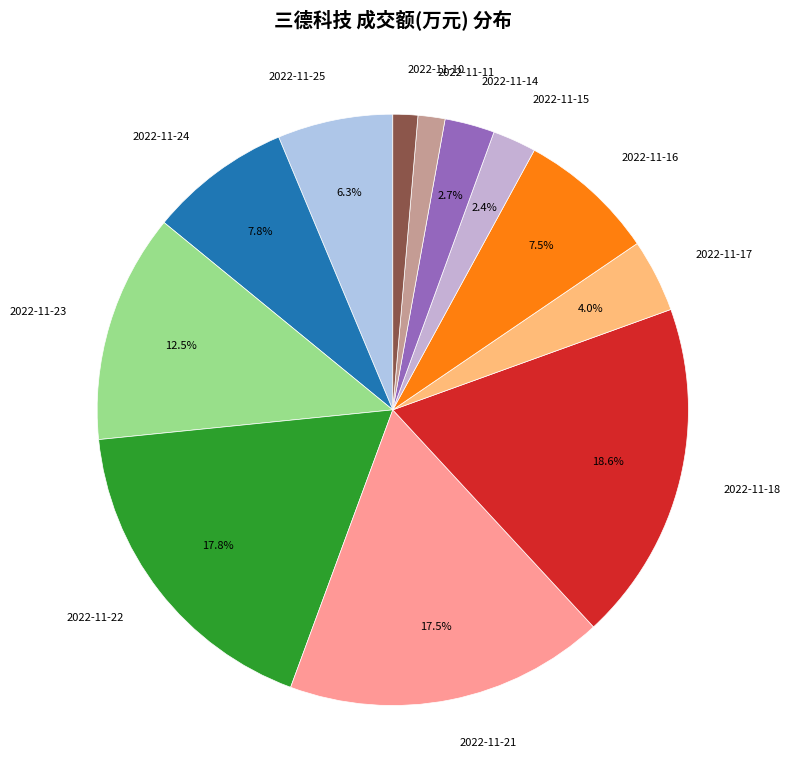

Is there a majority slice in this chart?

No